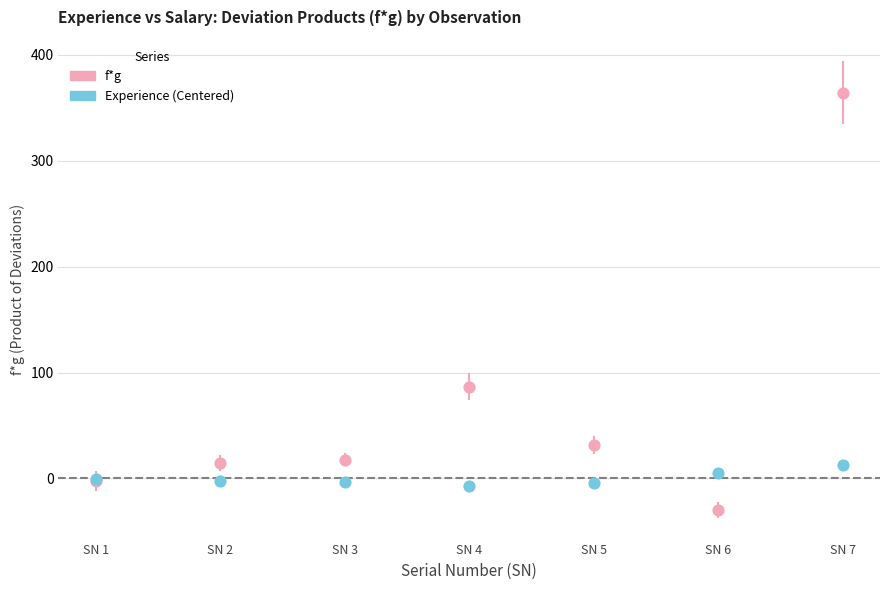

Across all series, what Y value is closest to 167?

86.4